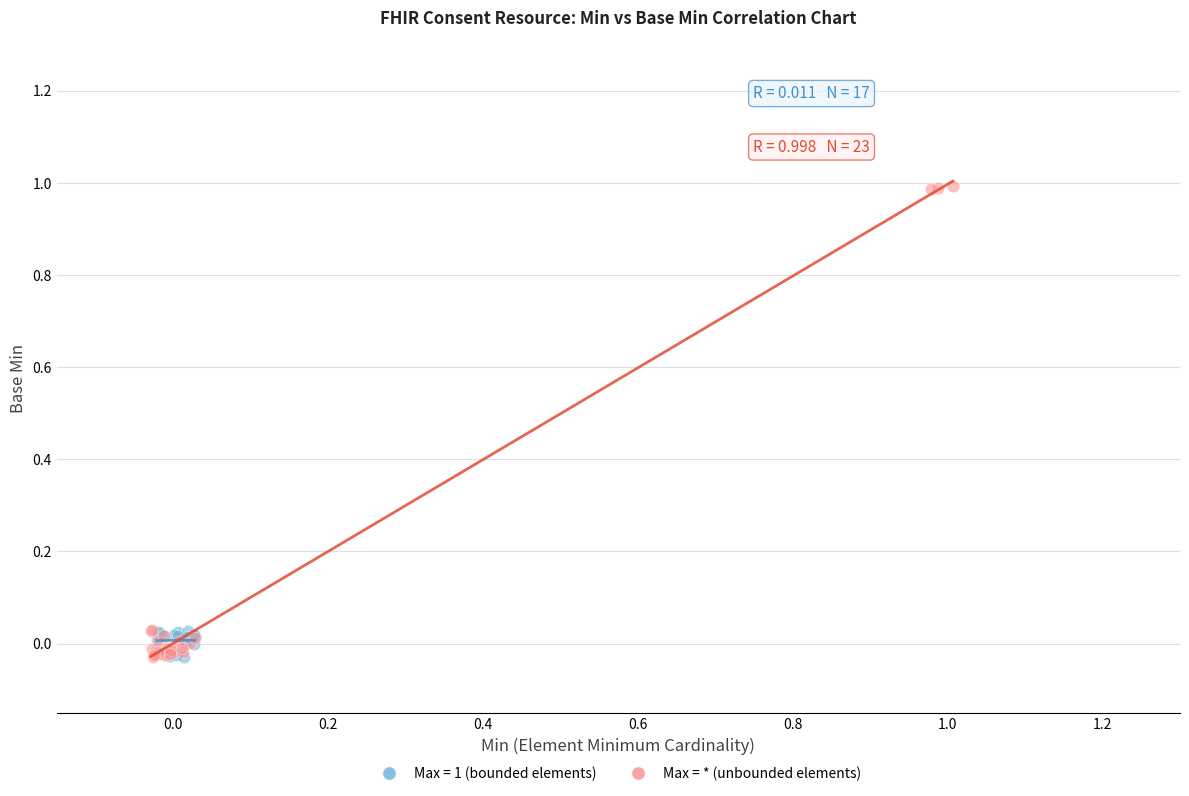

Which series reaches the maximum Y coordinate?

Max = * (unbounded elements)